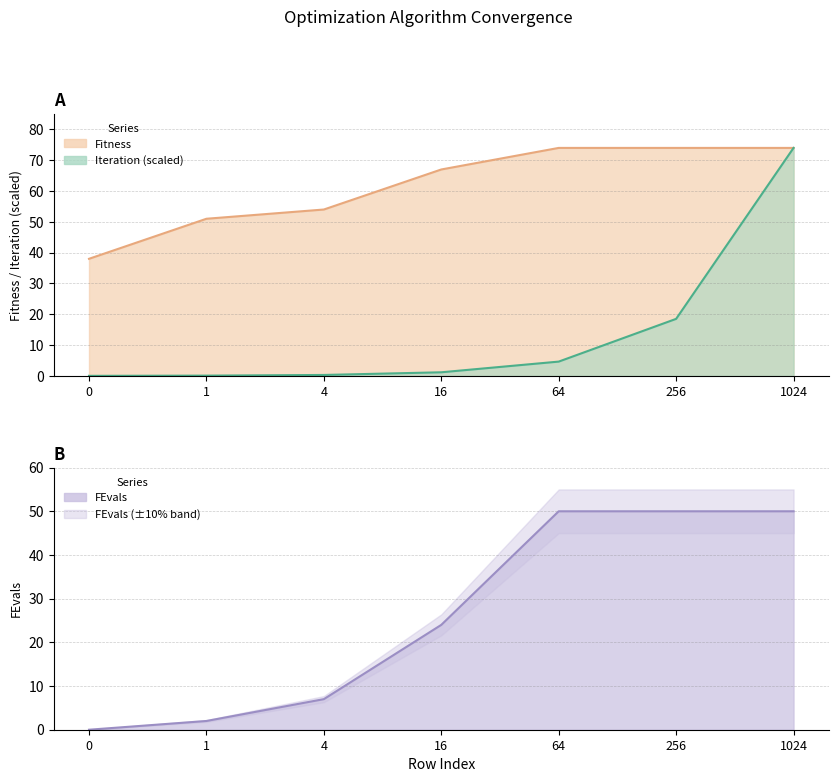

Reading right to left, list all the values displayed in this chart.

Iteration: 1024=74.0	256=18.5	64=4.6	16=1.2	4=0.3	1=0.1	0=0.0
Fitness: 1024=74.0	256=74.0	64=74.0	16=67.0	4=54.0	1=51.0	0=38.0
FEvals: 1024=50.0	256=50.0	64=50.0	16=24.0	4=7.0	1=2.0	0=0.0